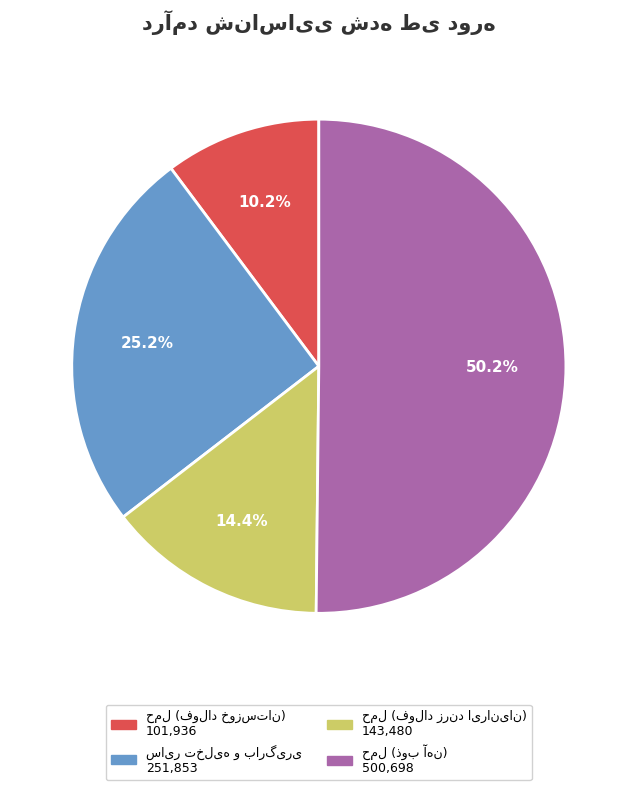

Count the number of slices in the pie.

4